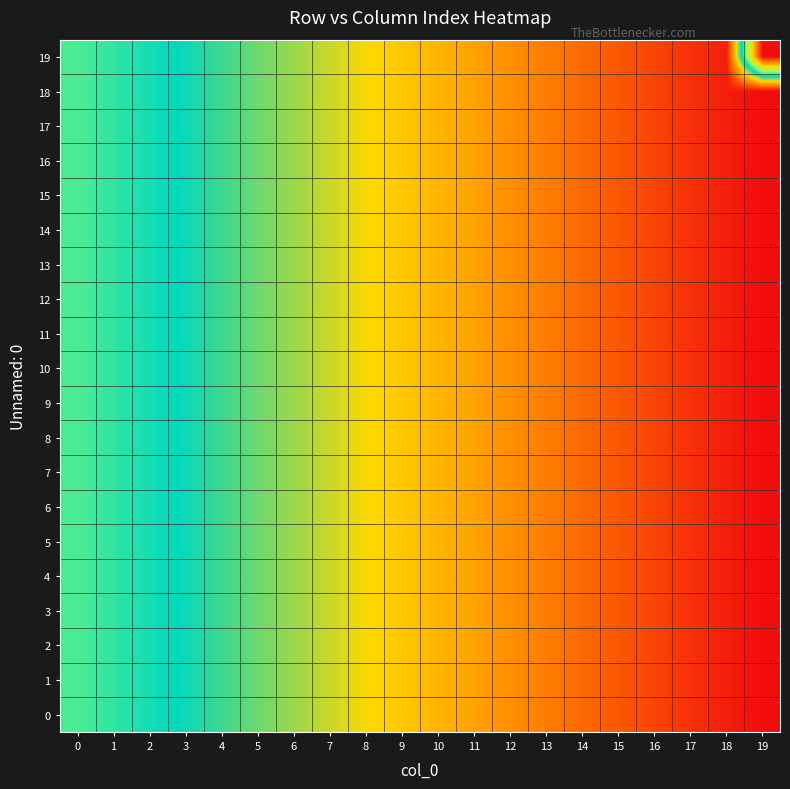

How many distinct data groups are displayed?

20